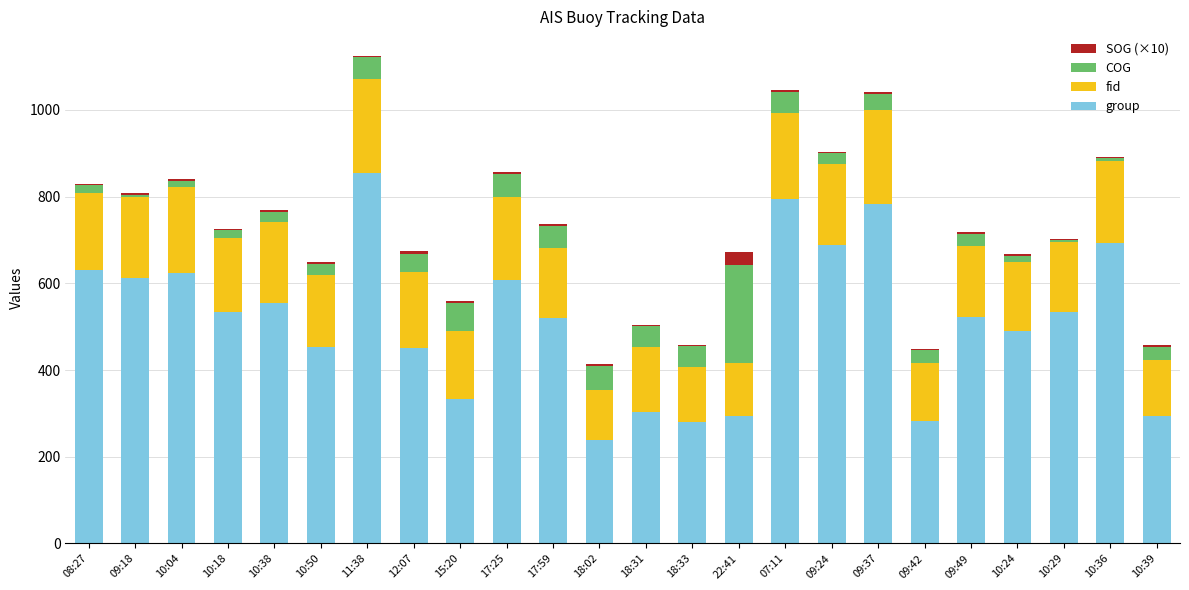

The value of group at 10:29 is 533. True or false?

True